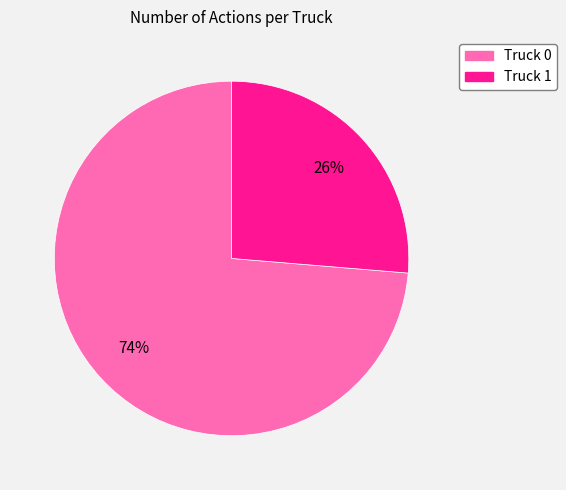

Which slice is the smallest?

Truck 1